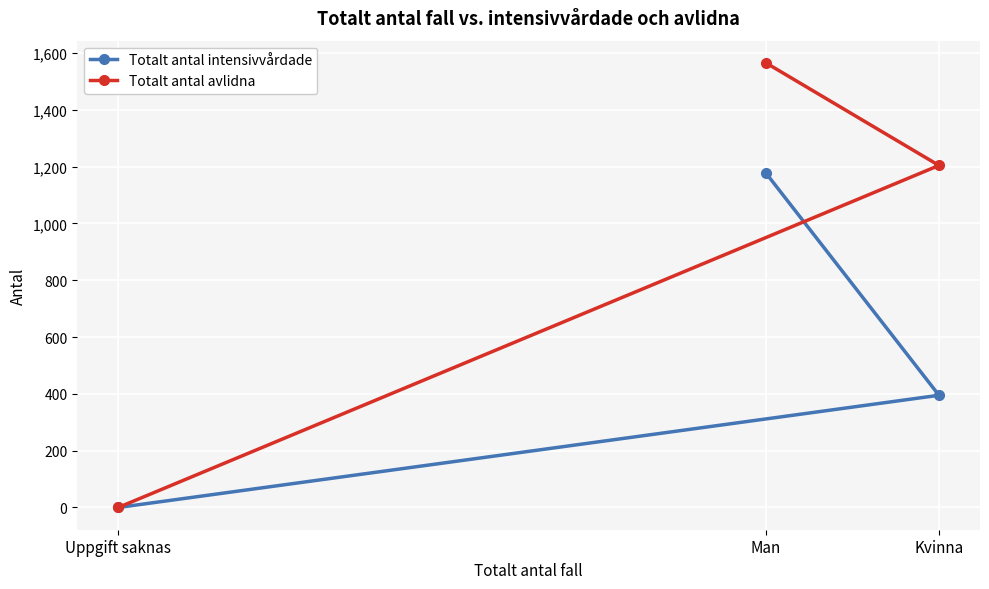

Which series changed the most between Kvinna and Uppgift saknas?

Totalt antal avlidna